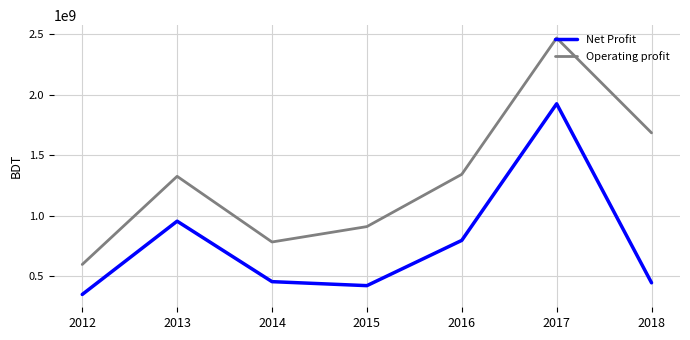

True or false: Operating profit and Net Profit cross at least once.

False